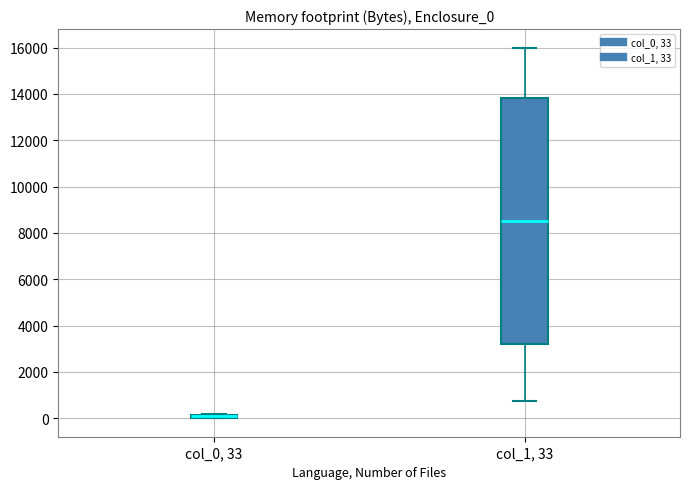

Which box is the tallest, from its lower edge to its upper edge?

col_1, 33